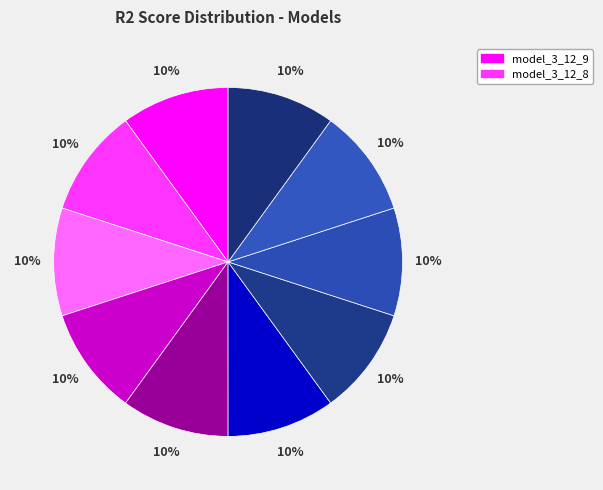

How many segments does this pie chart have?

10